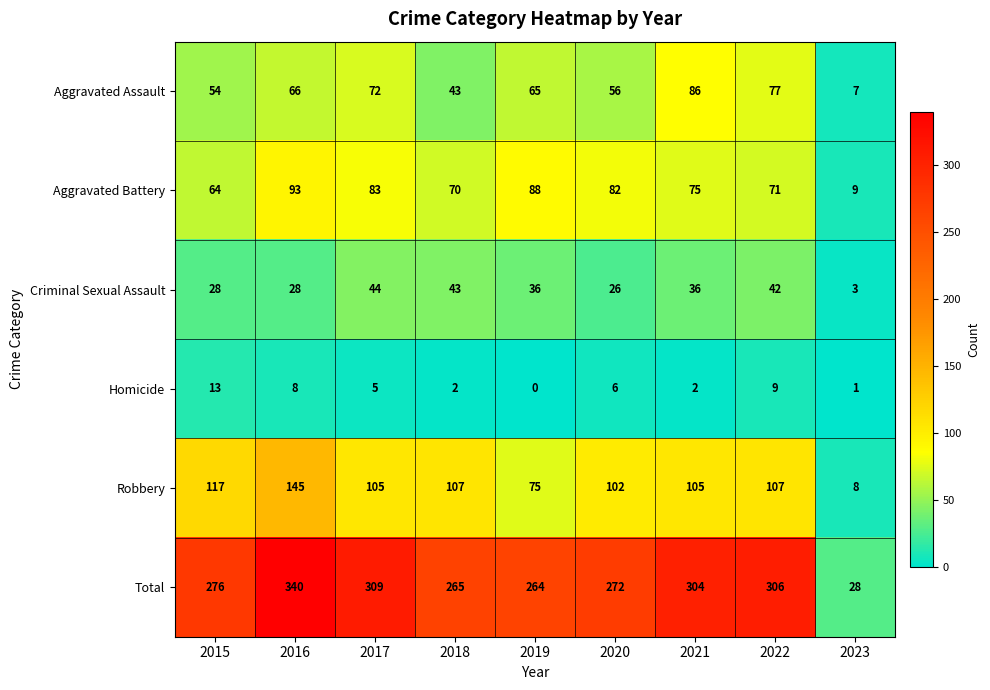

The Aggravated Battery series shows 6 at 2023. True or false?

False